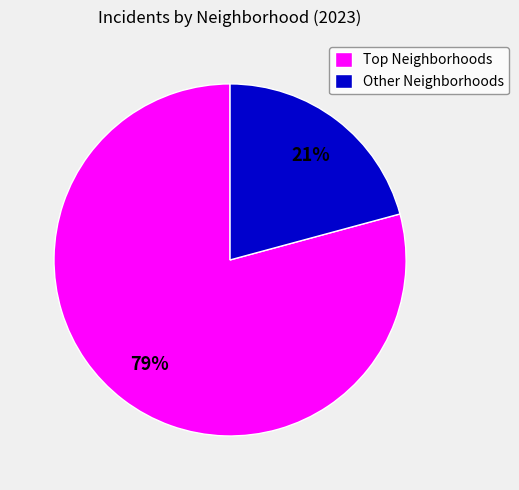

True or false: Other Neighborhoods accounts for 21% of the total.

True